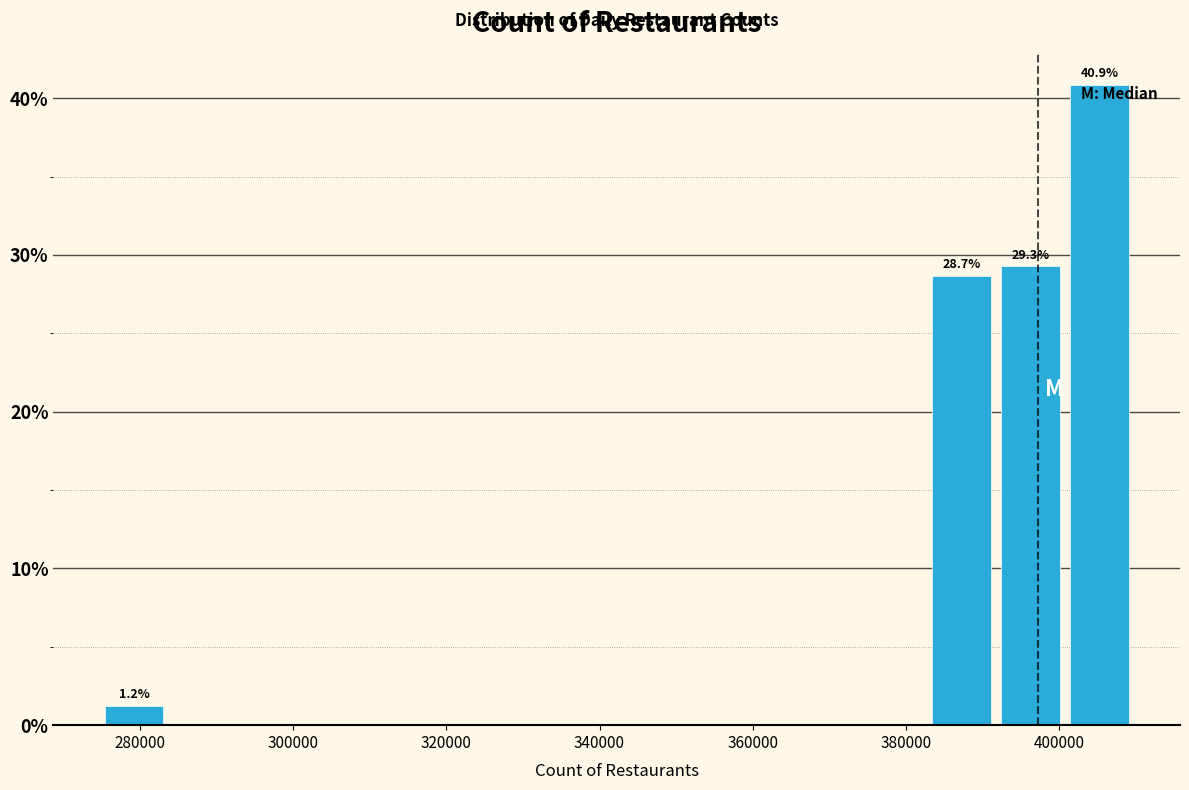

Over which range of the x-axis is the bar tallest?

400000 to 410000